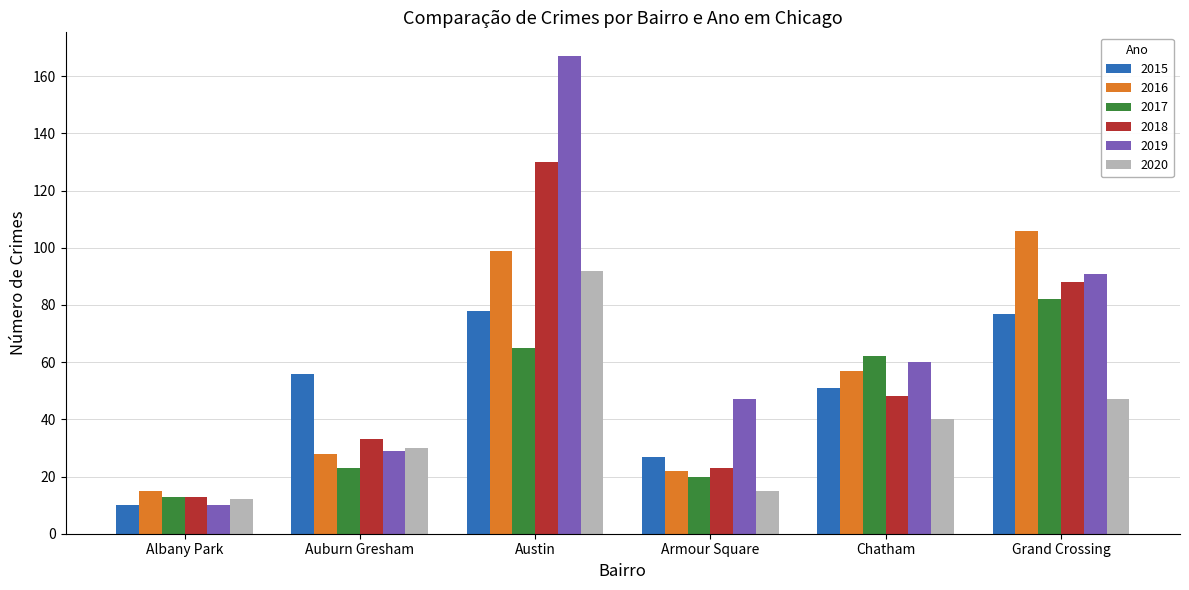

Is it true that 2016 equals 18 at Chatham?

False